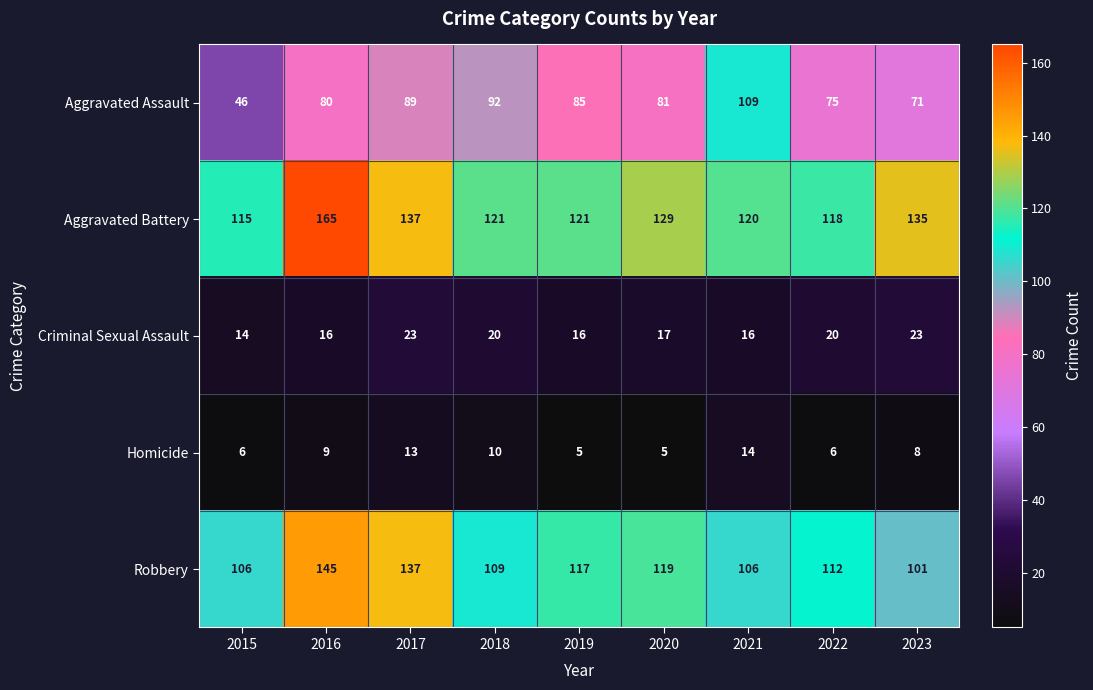

At which label does Aggravated Battery reach its minimum?

2015